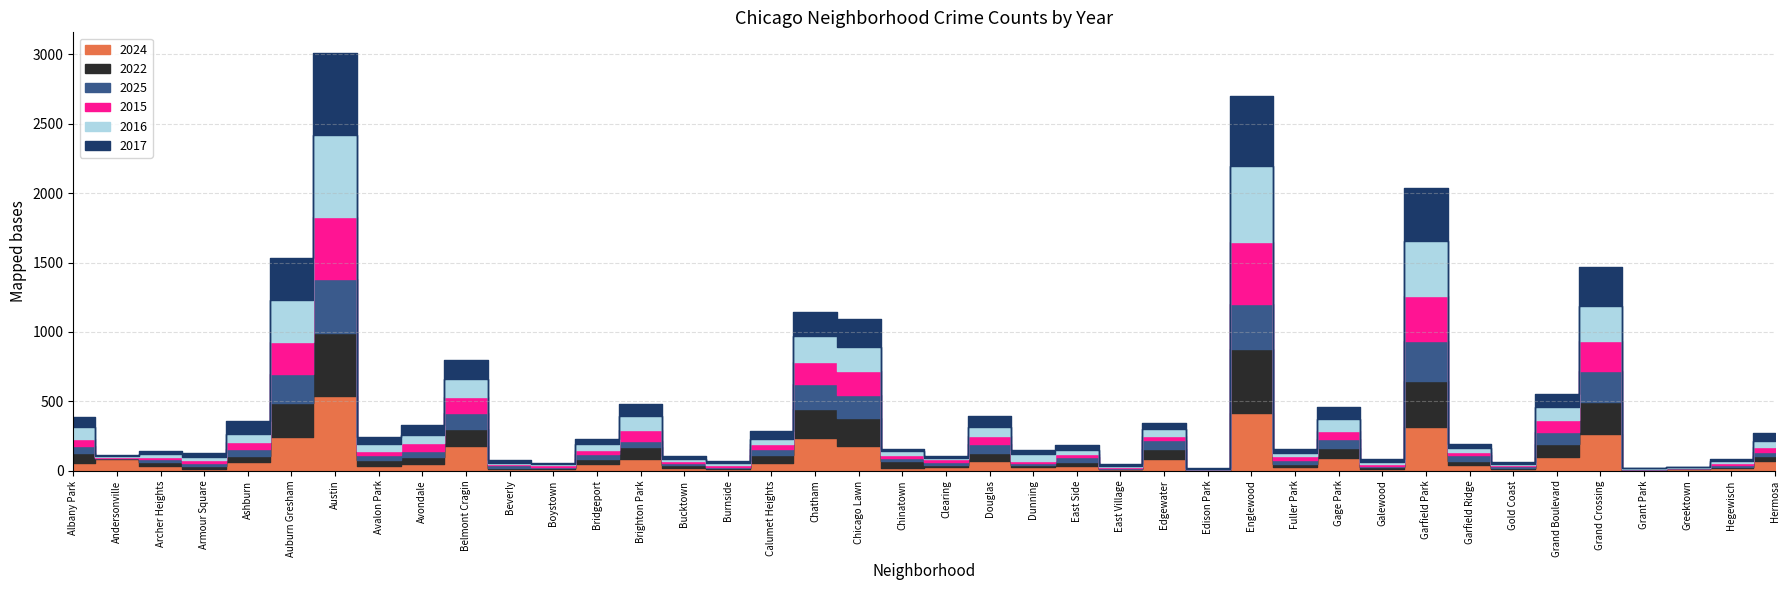

Which series has the largest total across all categories?

2017